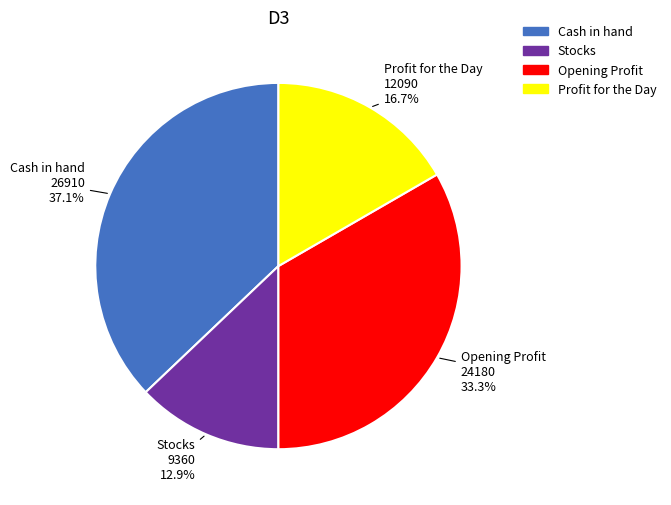

What is the largest slice in the pie chart?

Cash in hand